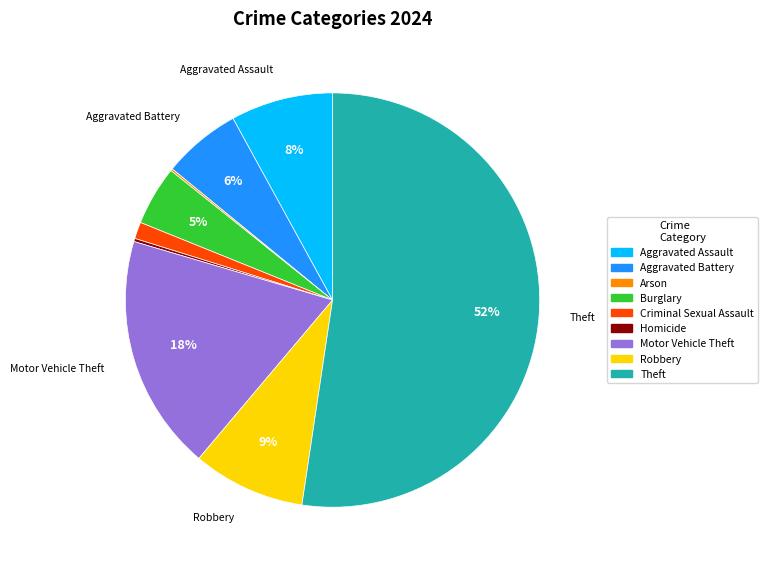

Which has a higher value, Theft or Aggravated Assault?

Theft